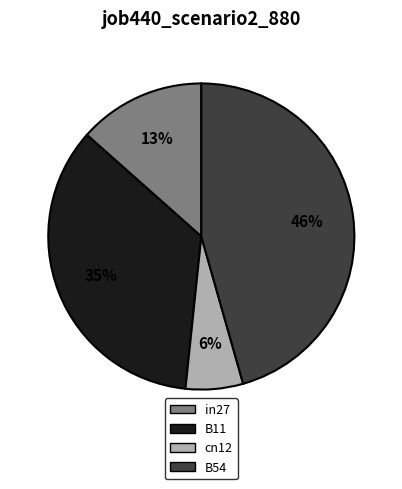

Is there any slice that represents more than half of the pie?

No